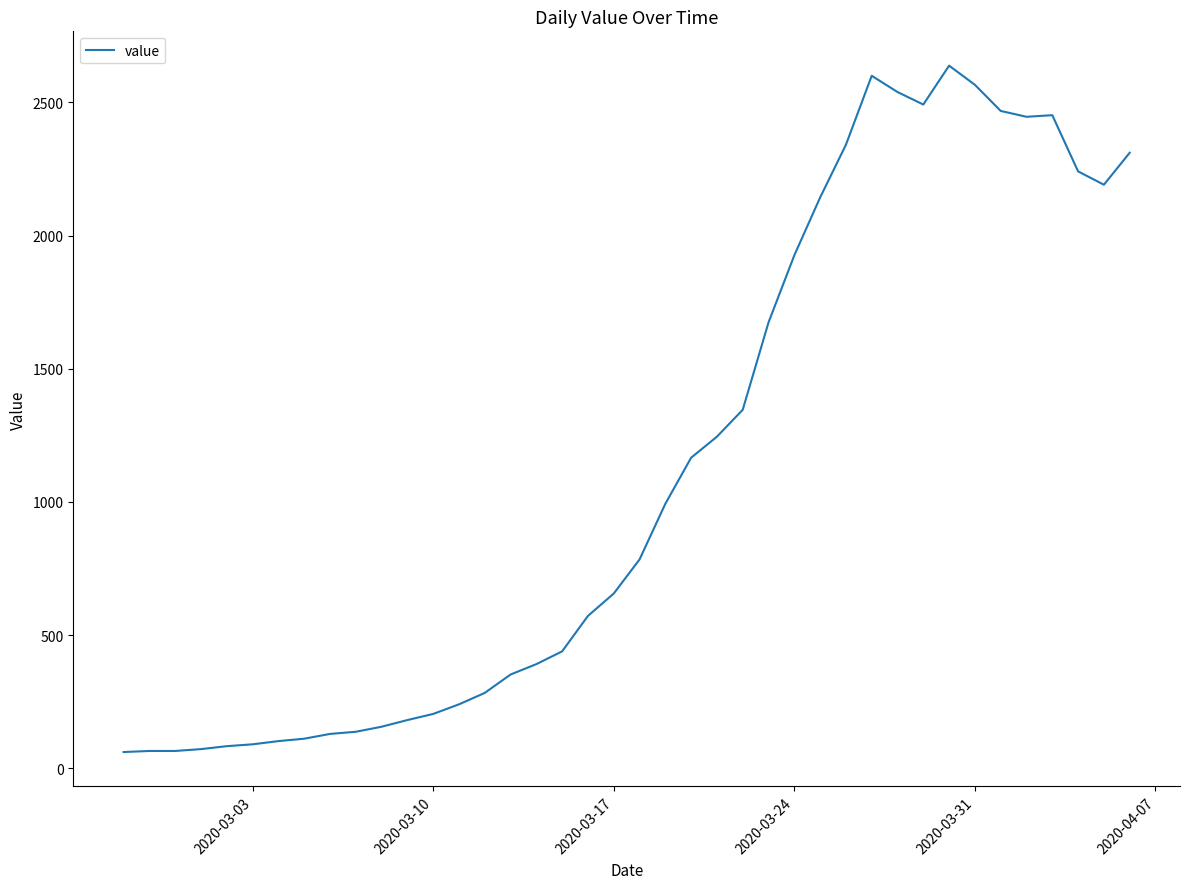

How many lines are shown in the chart?

1